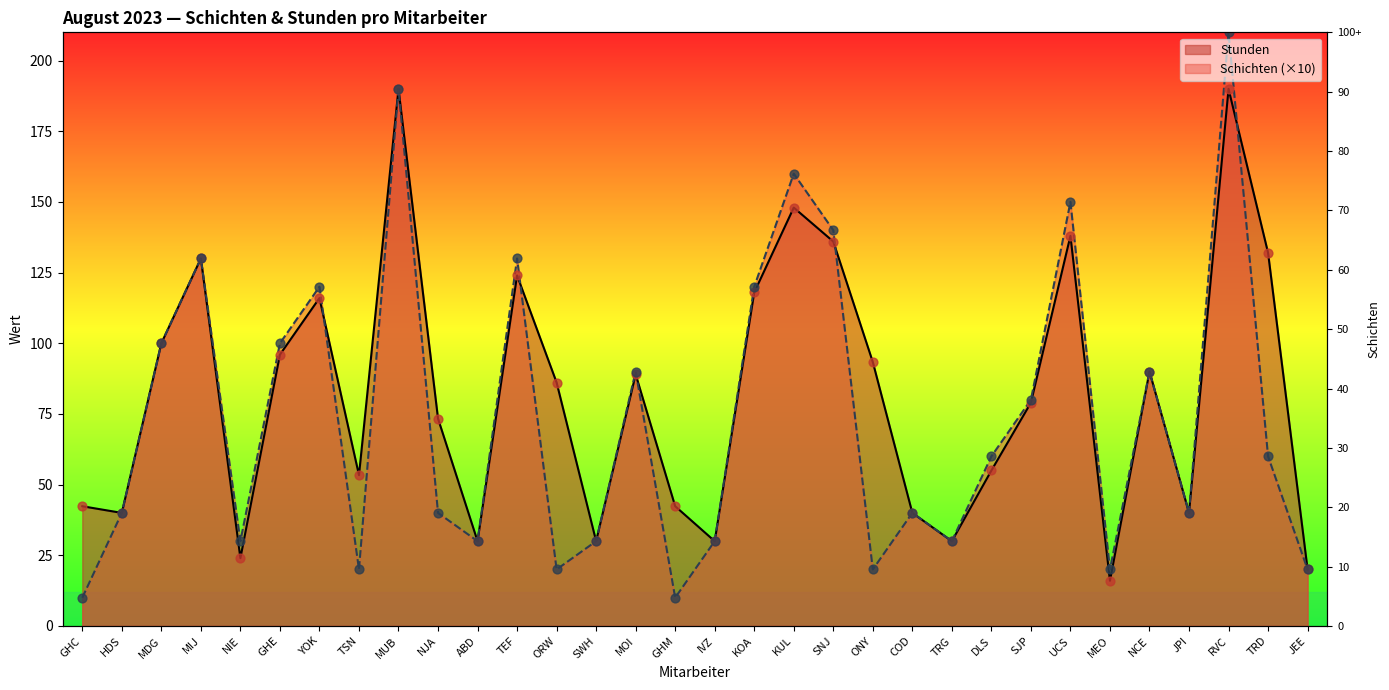

At how many categories does at least one series exceed 66?

18